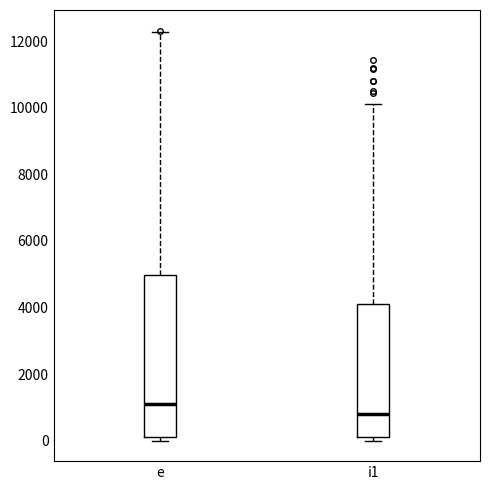

Where is the lower edge of the box for e on the y-axis? The values are not printed on the chart, so give them approximately, as read against the axis.

200